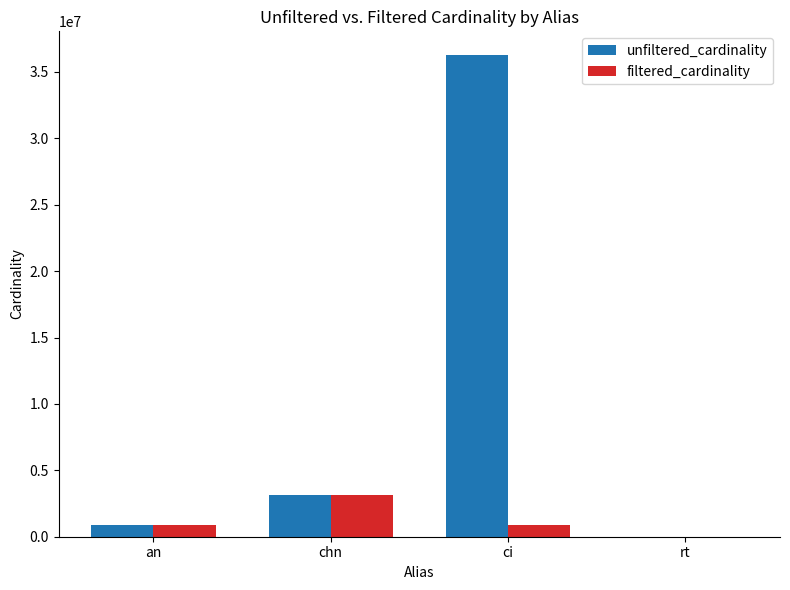

What value does the unfiltered_cardinality series have at chn, to the nearest 10?

3140700